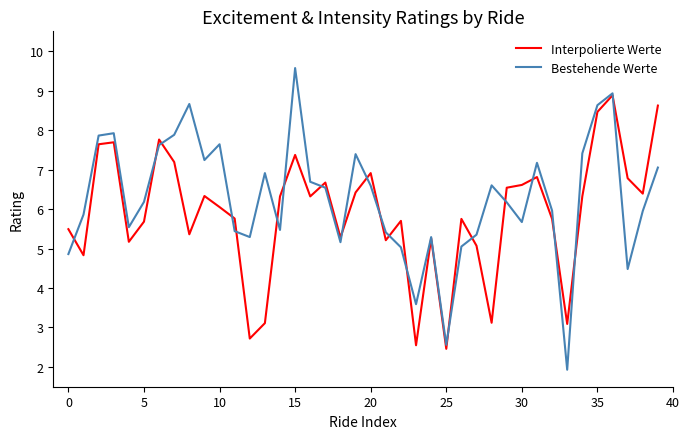

Which series has the largest range (max minus min)?

Bestehende Werte